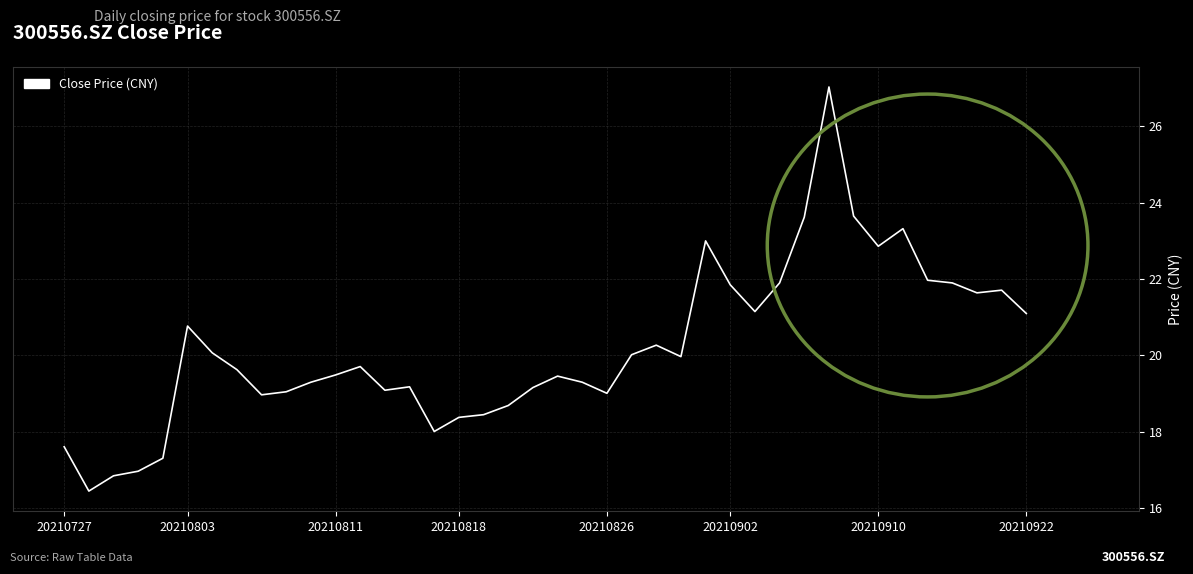

What is the greatest value displayed?

27.0